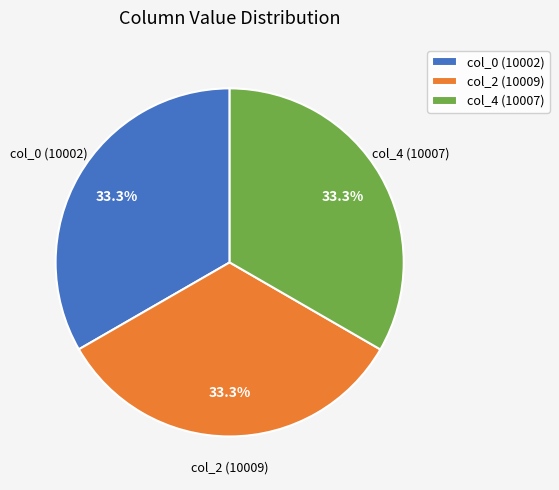

Is there a majority slice in this chart?

No